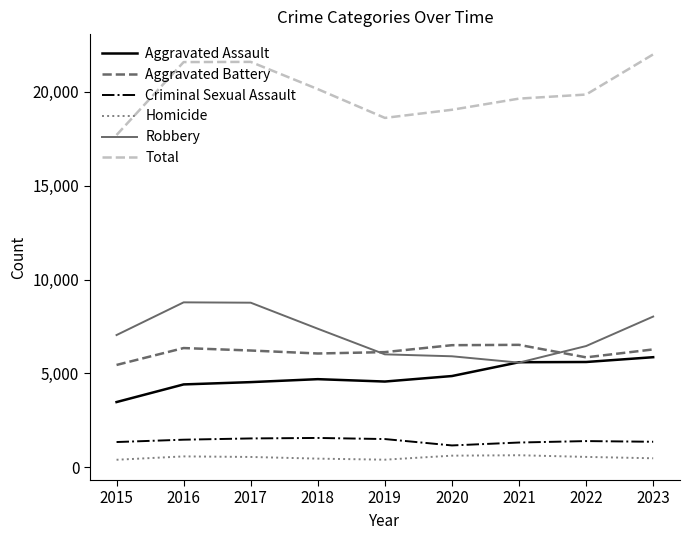

The Total series shows 6634 at 2020. True or false?

False